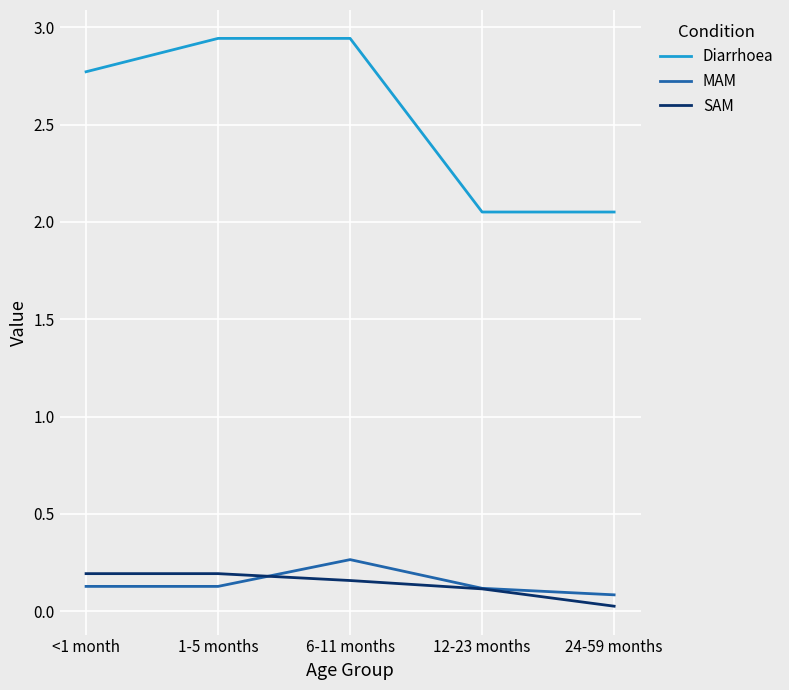

True or false: SAM and Diarrhoea cross at least once.

False